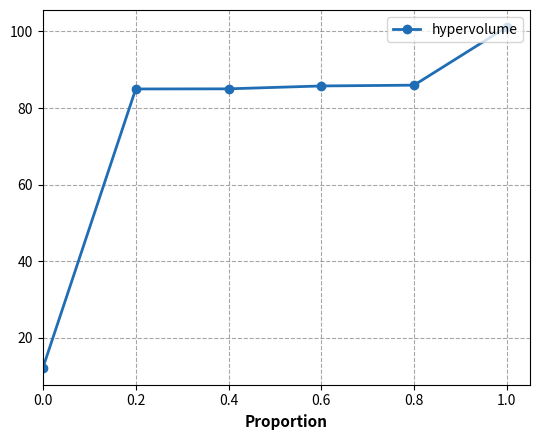

What is the greatest value displayed?

101.1